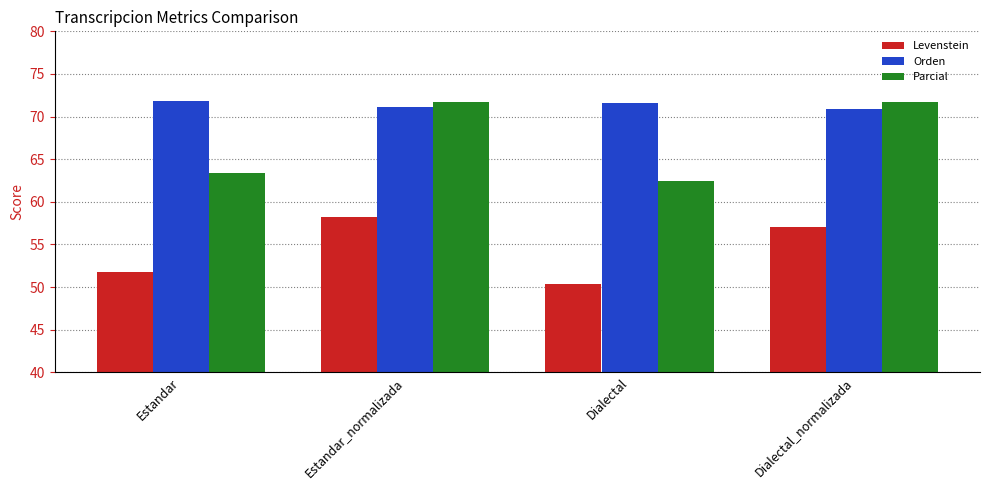

What is the total value across all series at Estandar?

187.0